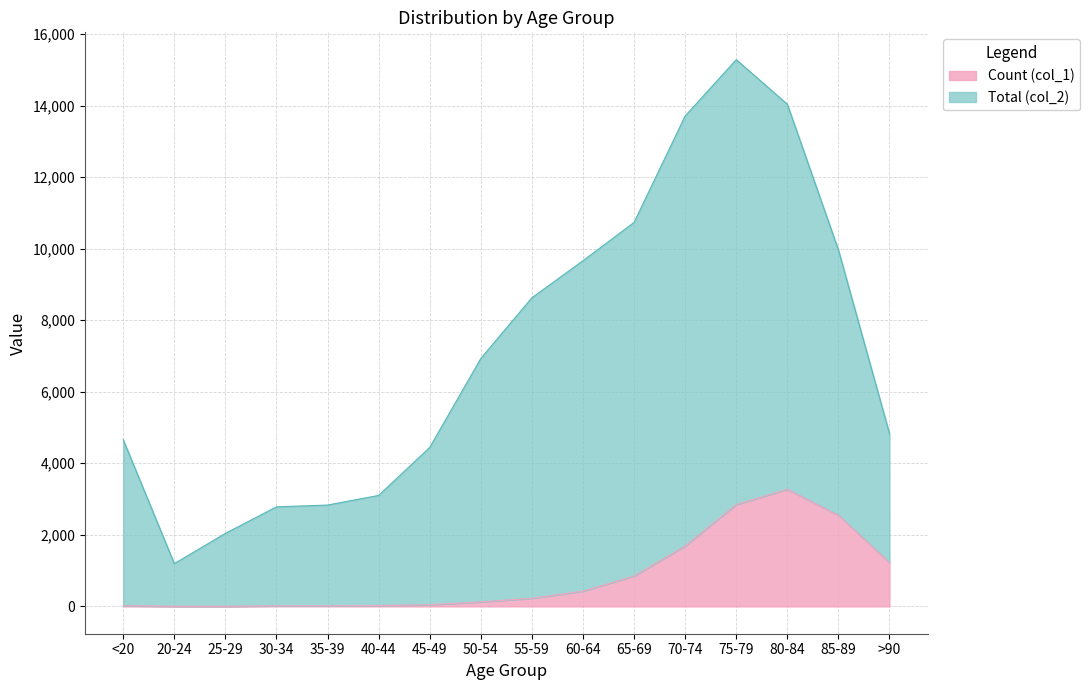

Rank the series at 60-64 from highest to lowest value.

Total (col_2), Count (col_1)